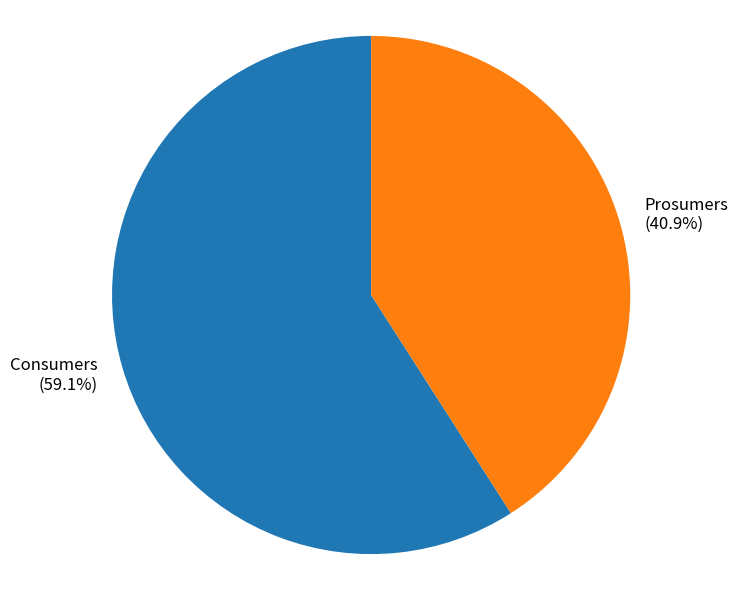

Rank the categories by value from highest to lowest.

Consumers, Prosumers